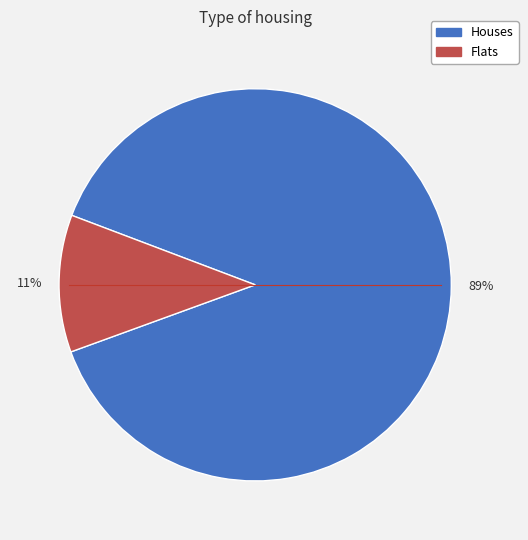

Does any single category account for the majority?

Yes